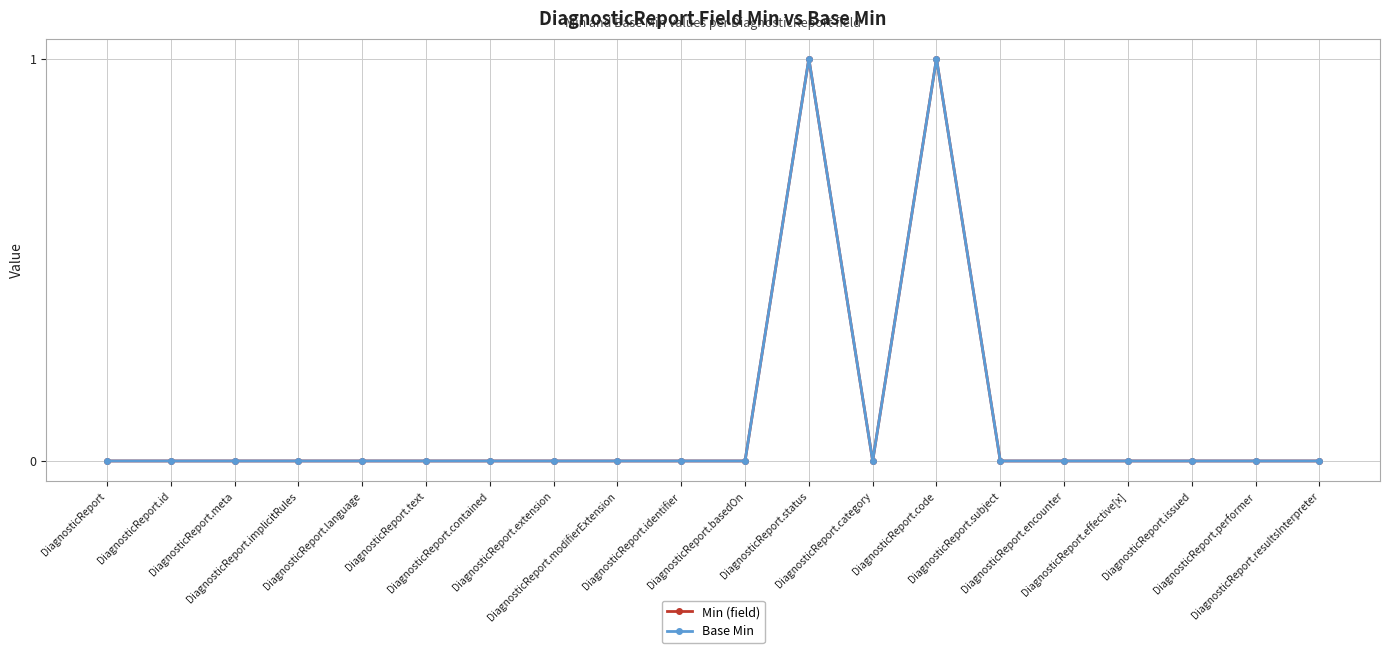

Is the value of Min (field) at DiagnosticReport.language greater than the value of Base Min at DiagnosticReport.text?

No